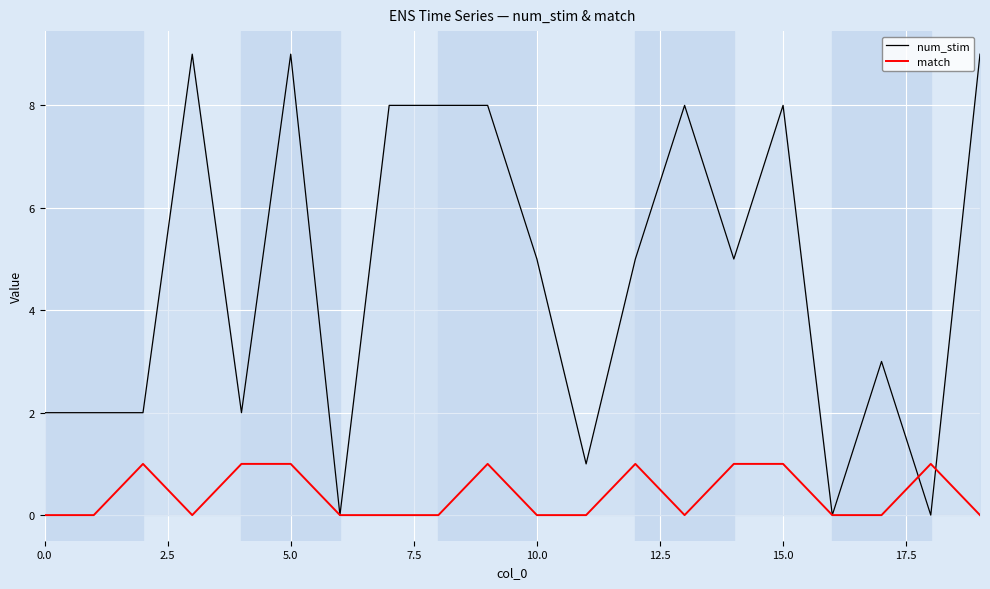

Reading left to right, what are all the values shown in this chart?

num_stim: 2	2	2	9	2	9	0	8	8	8	5	1	5	8	5	8	0	3	0	9
match: 0	0	1	0	1	1	0	0	0	1	0	0	1	0	1	1	0	0	1	0